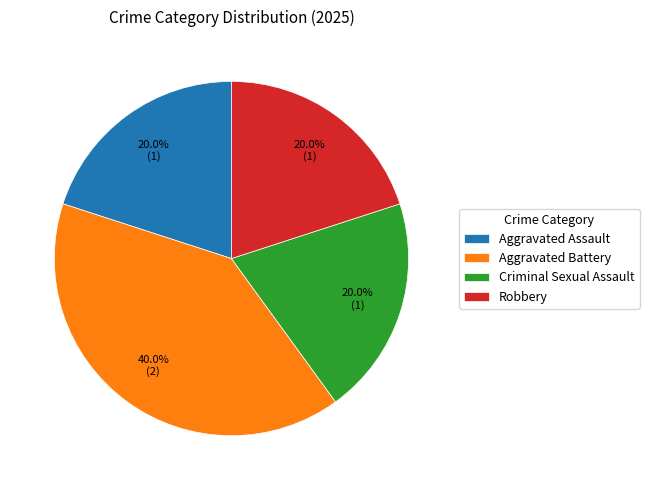

How many slices are in this pie chart?

4